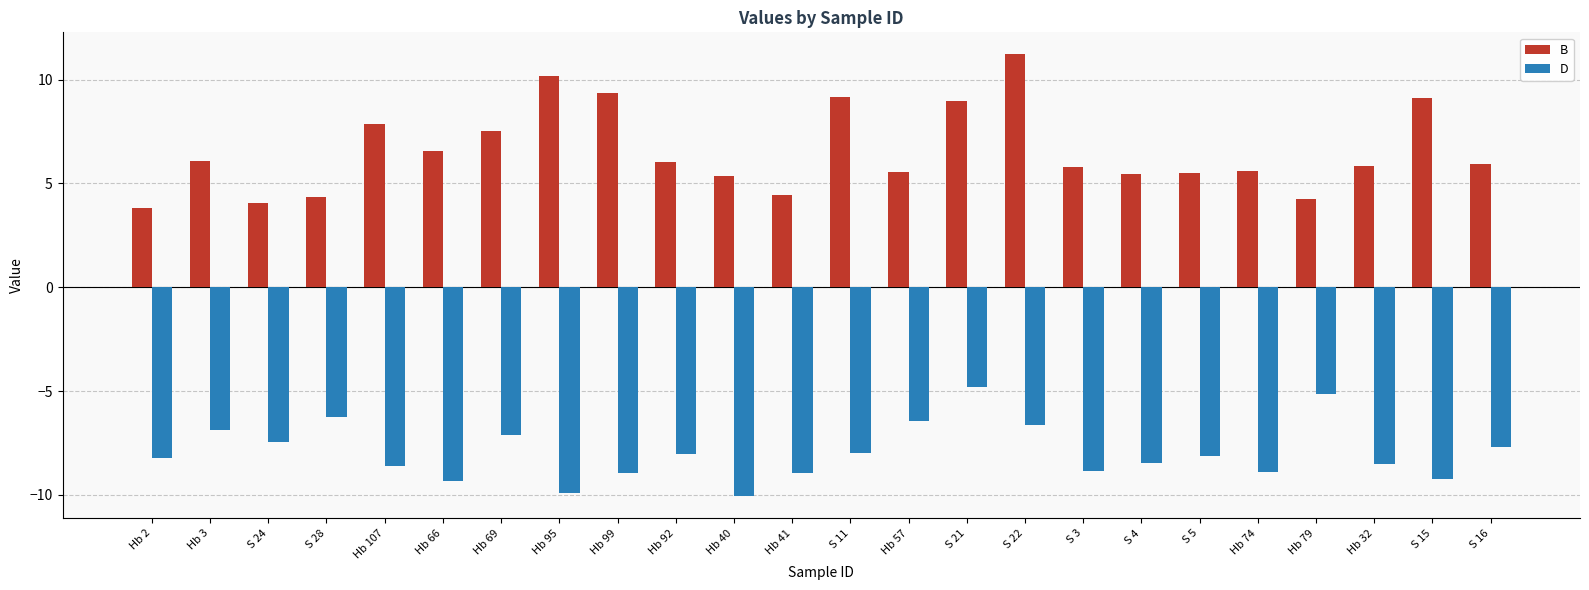

What is the label of the 7th bar from the left?

Hb 69